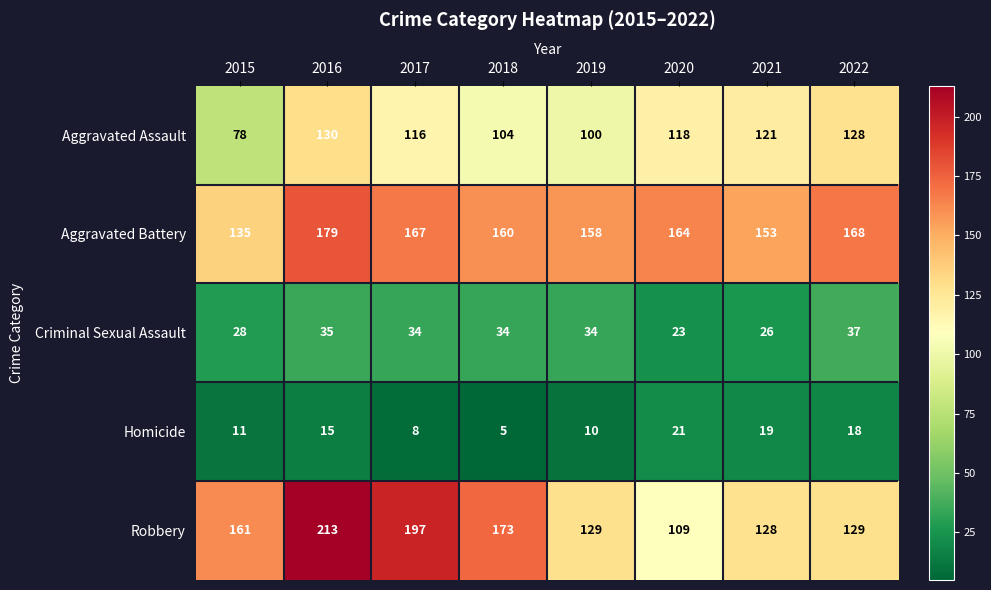

At how many categories does at least one series exceed 198?

1